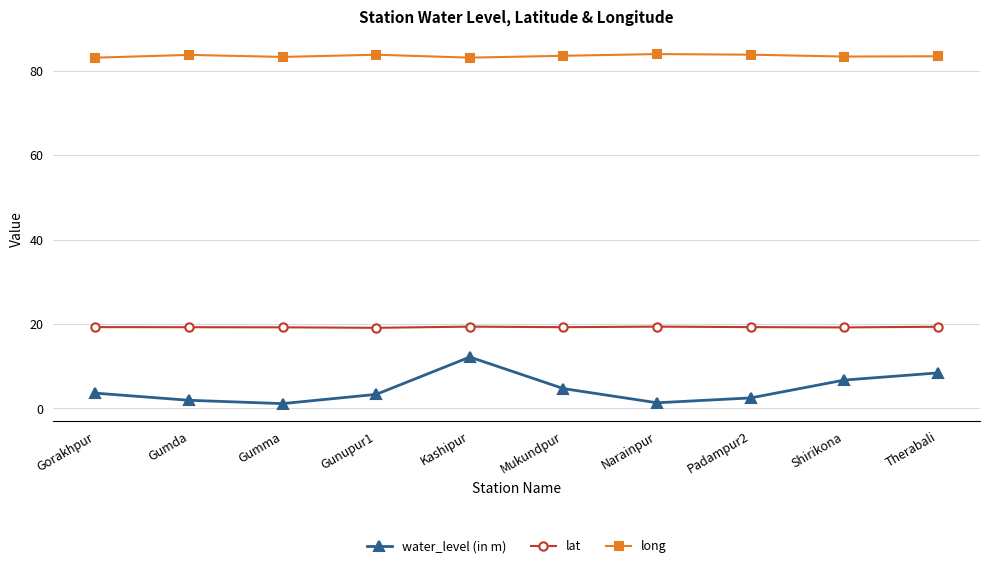

What is the lowest value of the lat series?

19.1